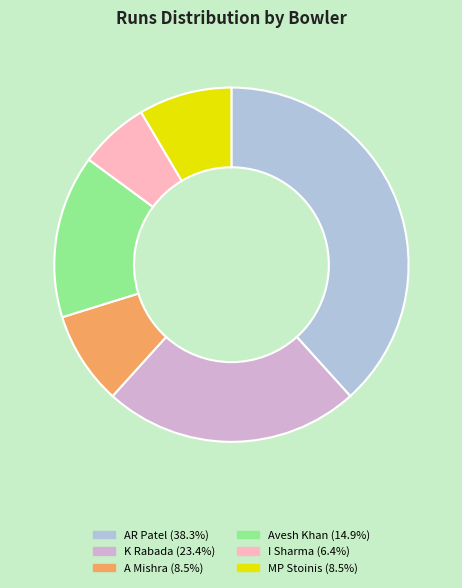

Is the sum of Avesh Khan and MP Stoinis greater than half?

No